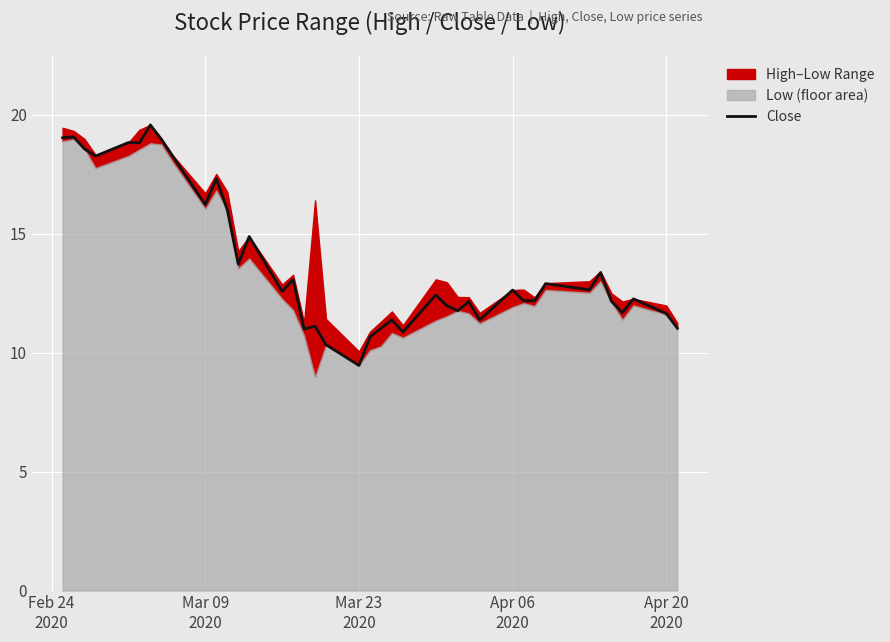

What is the minimum value for Close?

9.5